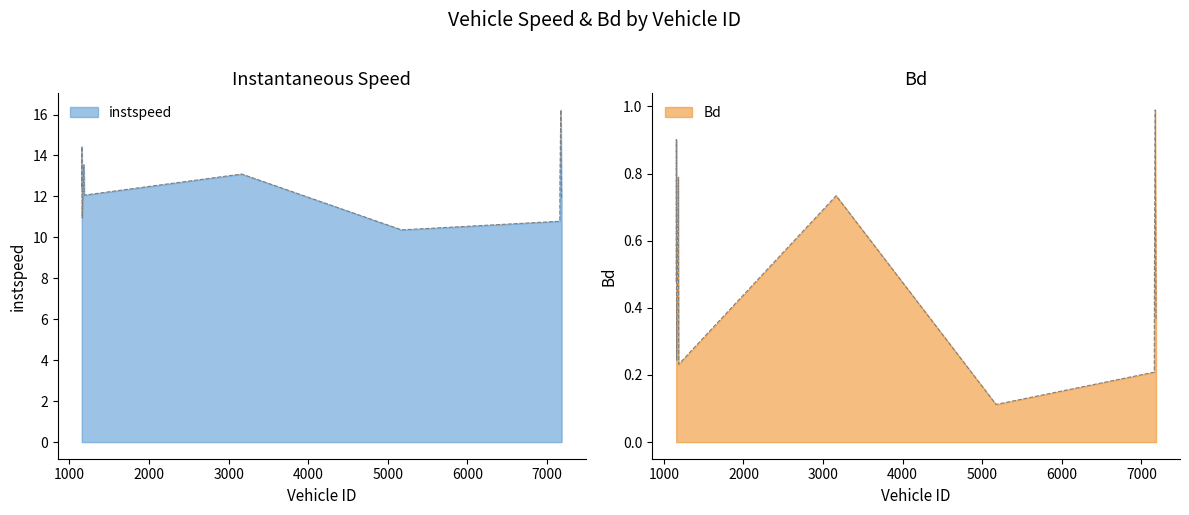

Which series has the widest spread of values?

instspeed